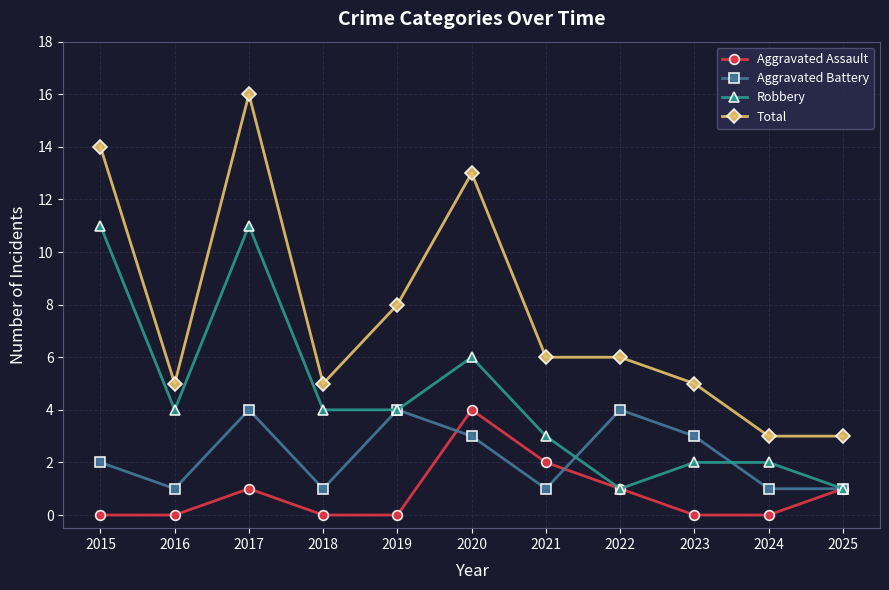

What is the difference between the second highest and second lowest values in the Robbery series?

10